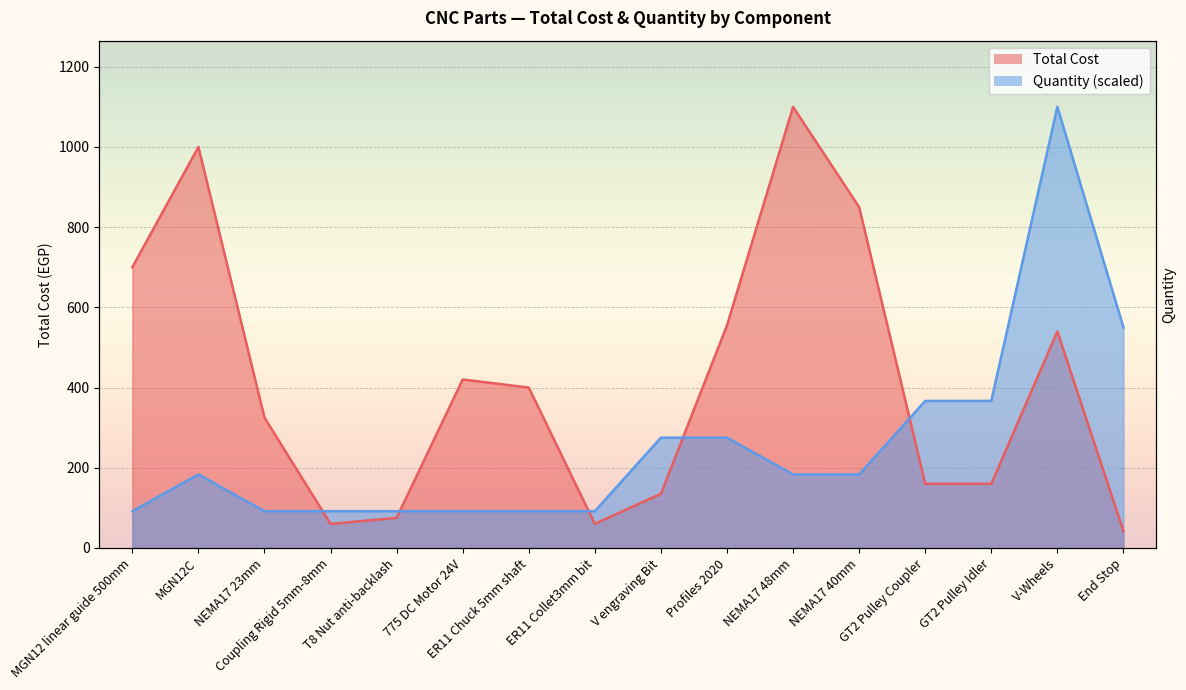

The Quantity series shows 249.4 at End Stop. True or false?

False